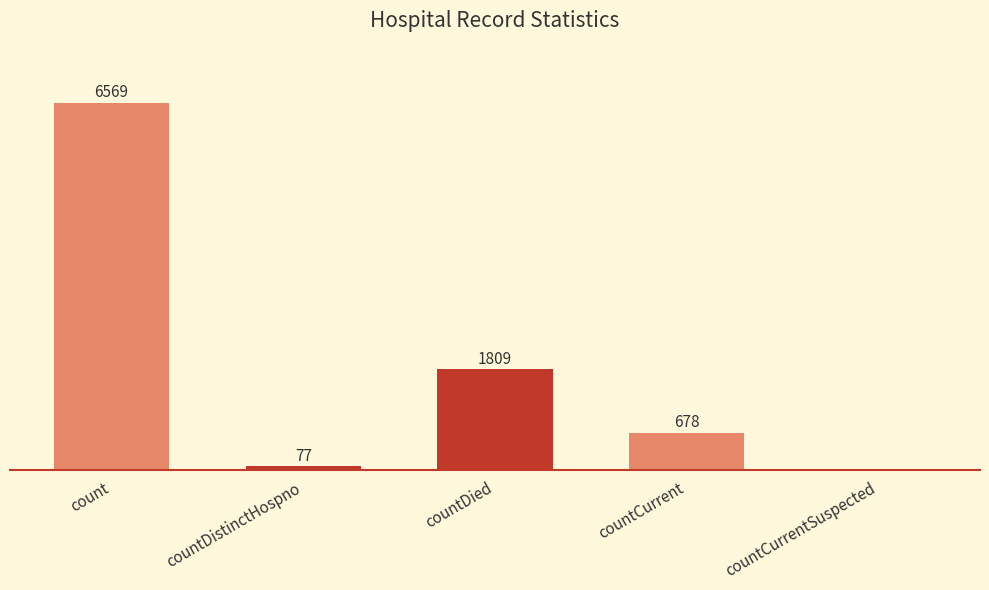

At which label does the data first exceed 678?

count